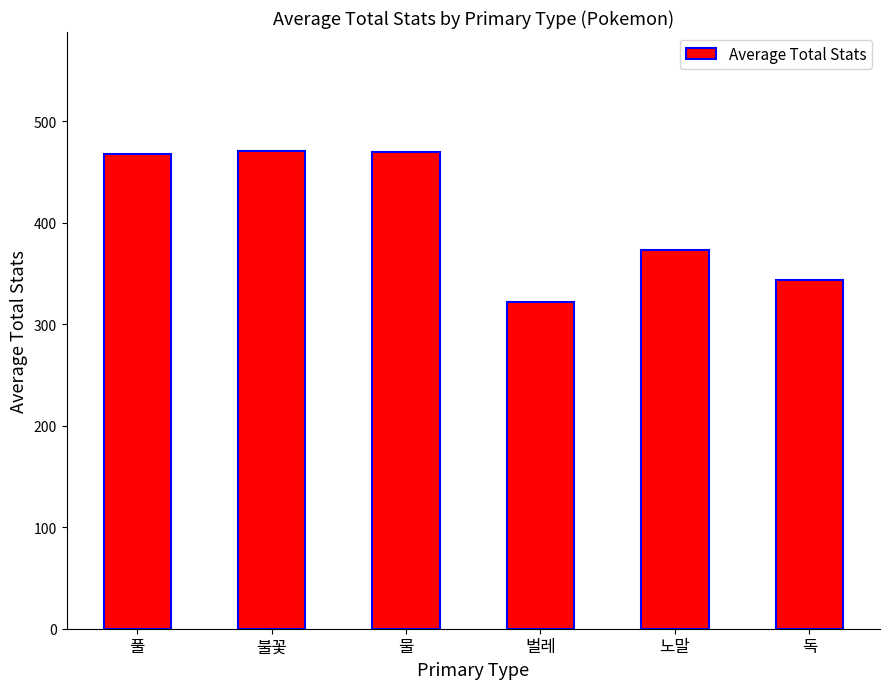

Which has a higher value, 벌레 or 독?

독